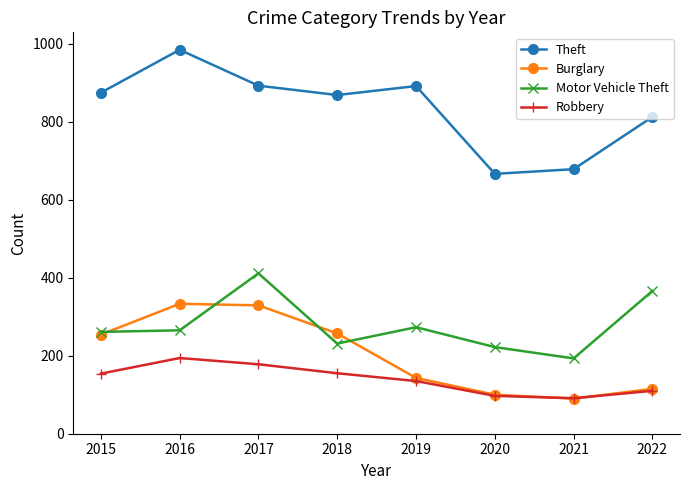

Rank the series by their maximum value, from highest to lowest.

Theft, Motor Vehicle Theft, Burglary, Robbery